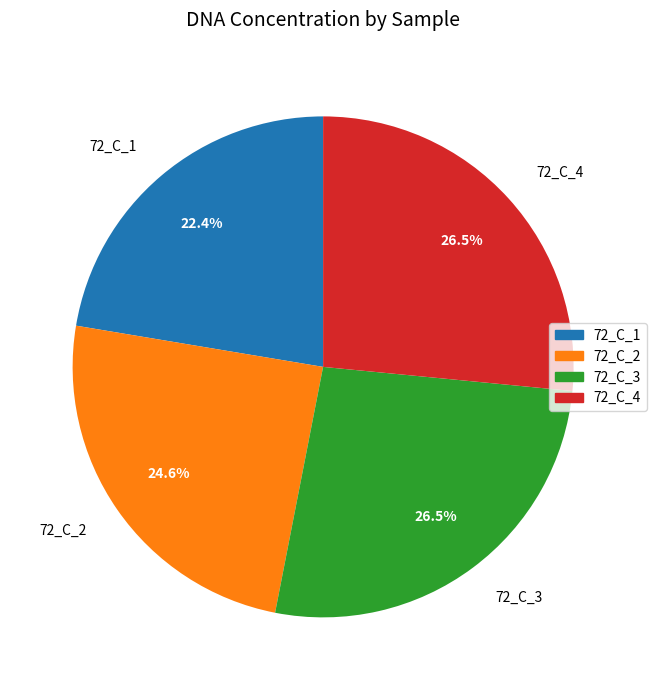

To the nearest percent, what is the combined percentage of 72_C_1 and 72_C_4?

49%